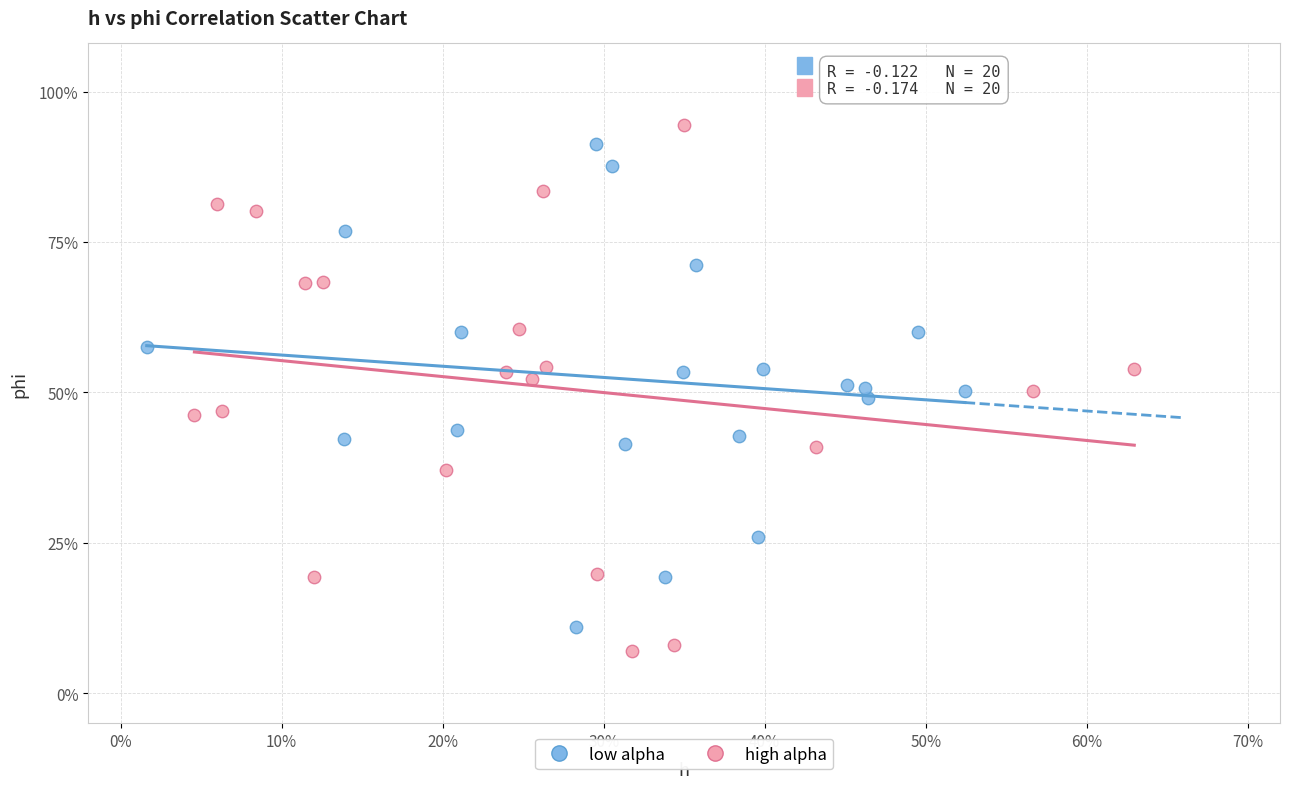

Which series contains the lowest Y value?

high alpha